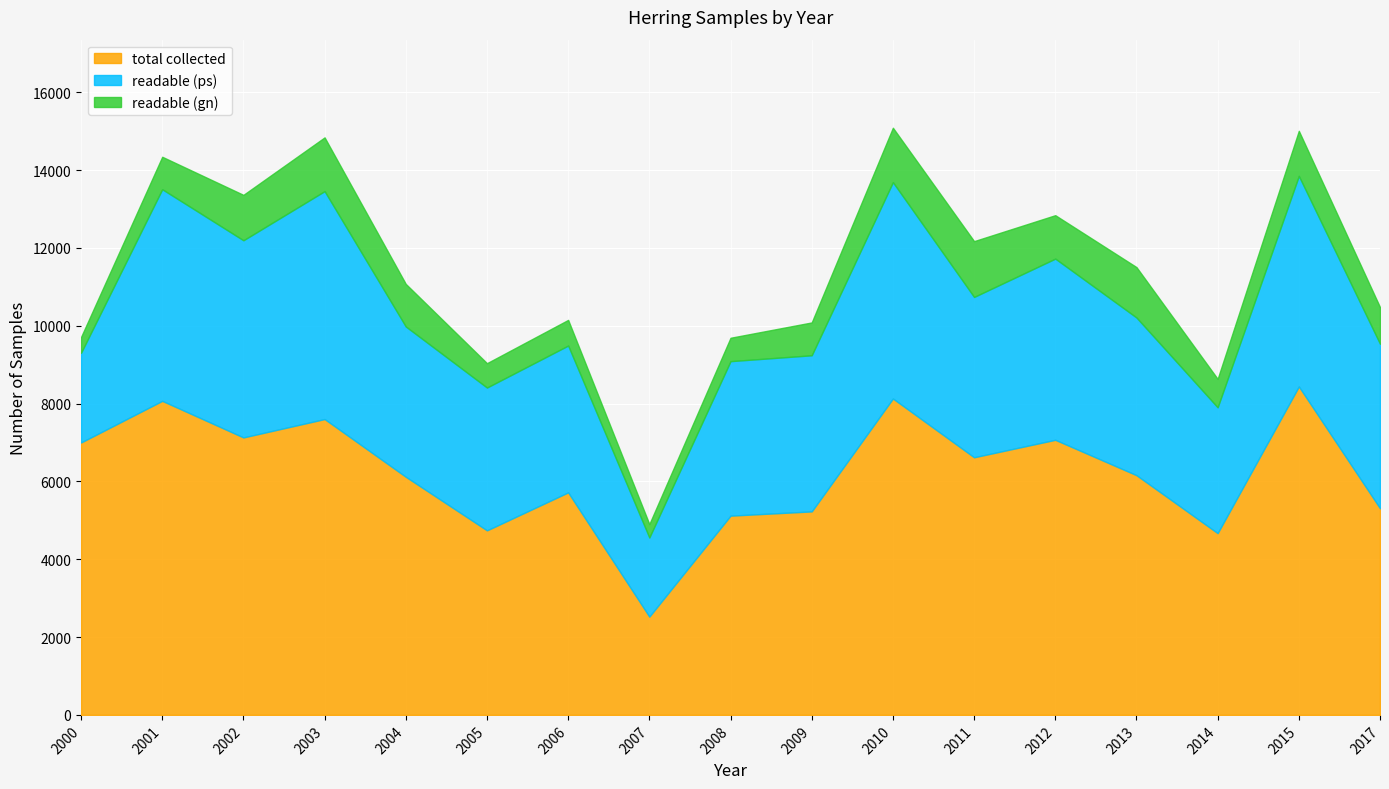

Which label corresponds to the smallest value in the chart?

2007